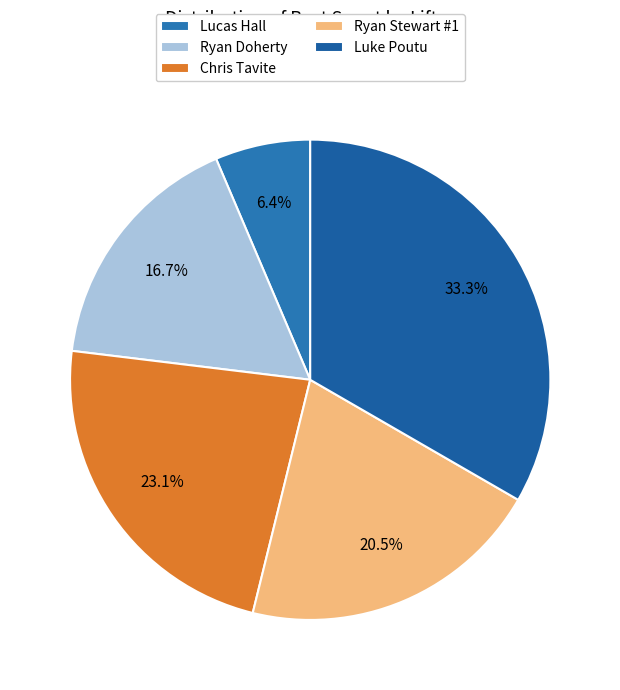

How many segments does this pie chart have?

5